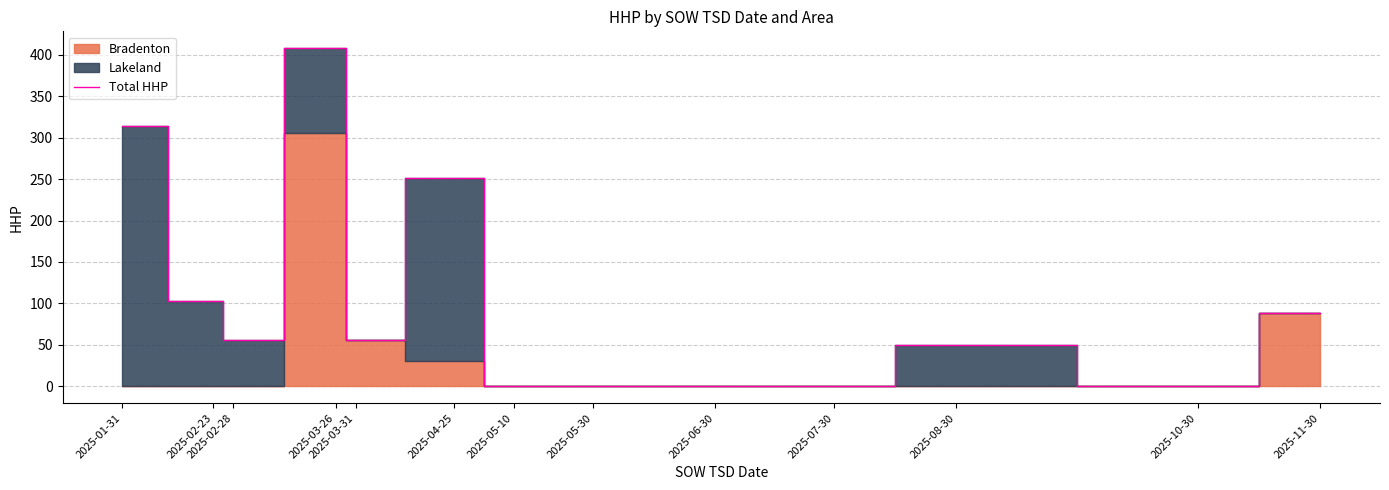

Which category has the highest value across all series?

2025-03-26